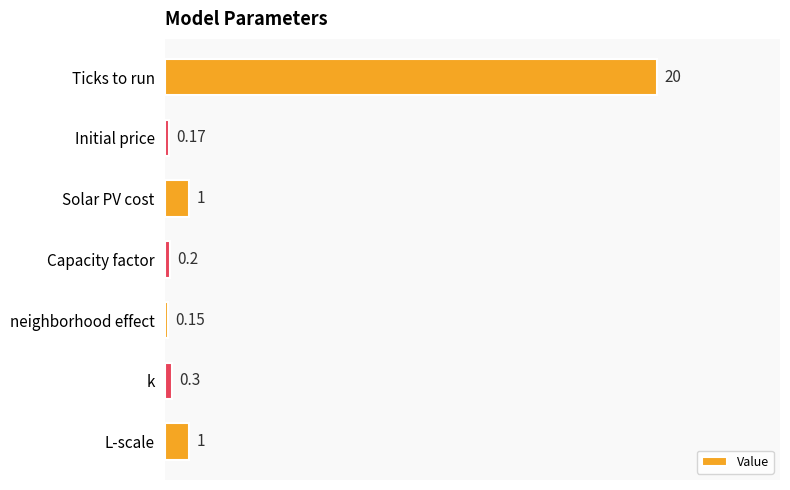

Which has a higher value, L-scale or Initial price?

L-scale